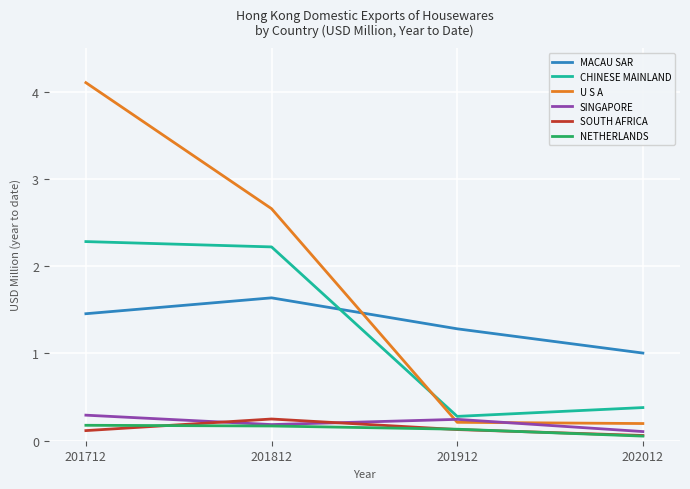

List the series in order of their peak value, highest first.

U S A, CHINESE MAINLAND, MACAU SAR, SINGAPORE, SOUTH AFRICA, NETHERLANDS